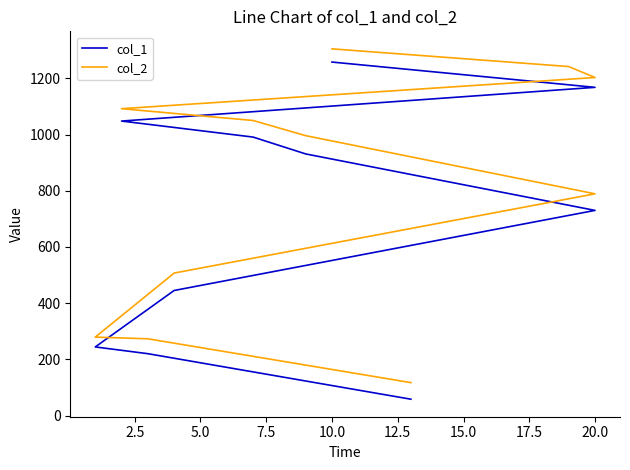

At which category is the sum across all series the highest?

10